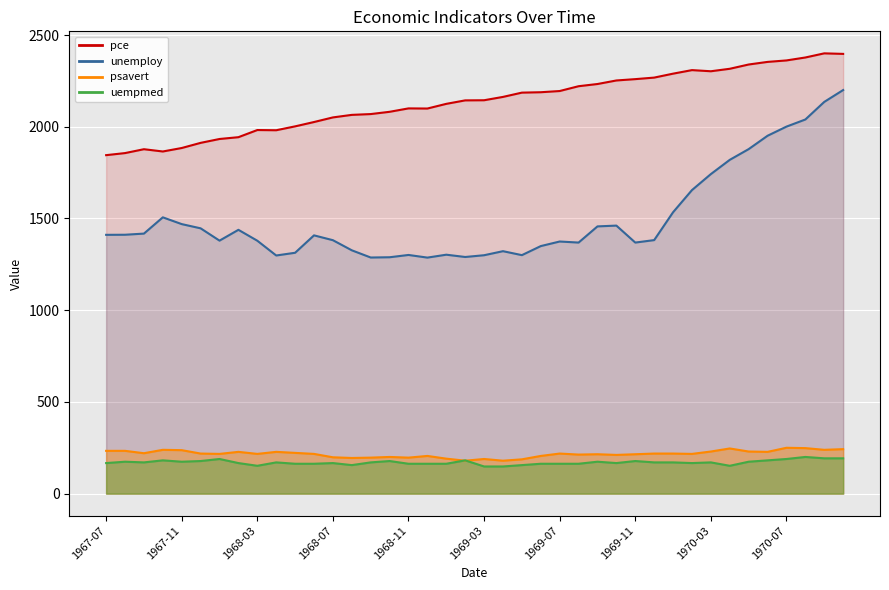

List the labels in order of psavert value, largest first.

1970-07, 1970-08, 1970-04, 1970-10, 1967-10, 1970-09, 1967-11, 1967-07, 1967-08, 1970-03, 1970-05, 1968-02, 1968-04, 1970-06, 1968-05, 1967-09, 1967-12, 1969-07, 1969-12, 1970-01, 1968-01, 1968-03, 1968-06, 1970-02, 1969-09, 1969-11, 1969-08, 1969-10, 1968-12, 1969-06, 1968-10, 1968-07, 1968-09, 1968-11, 1968-08, 1969-01, 1969-03, 1969-05, 1969-02, 1969-04